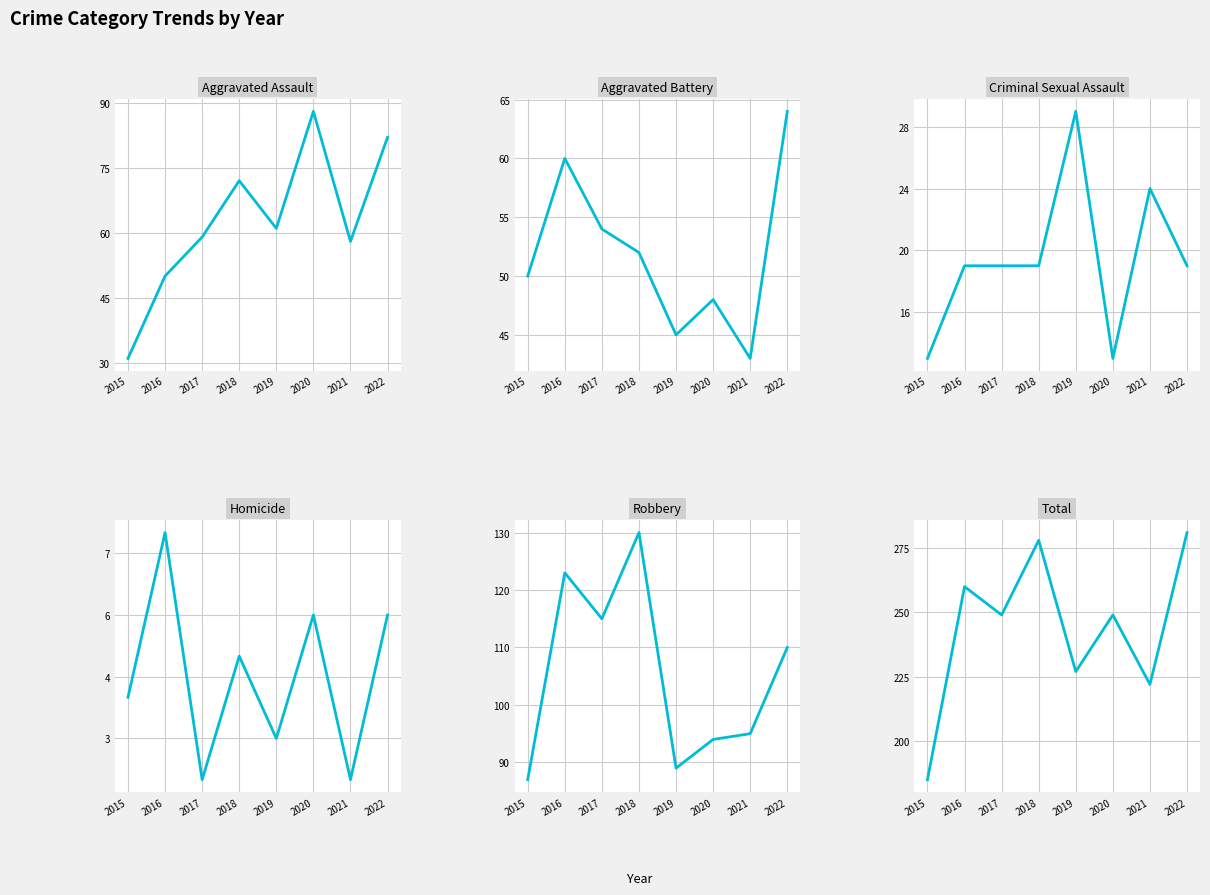

The value of Aggravated Battery at 2020 is 73. True or false?

False